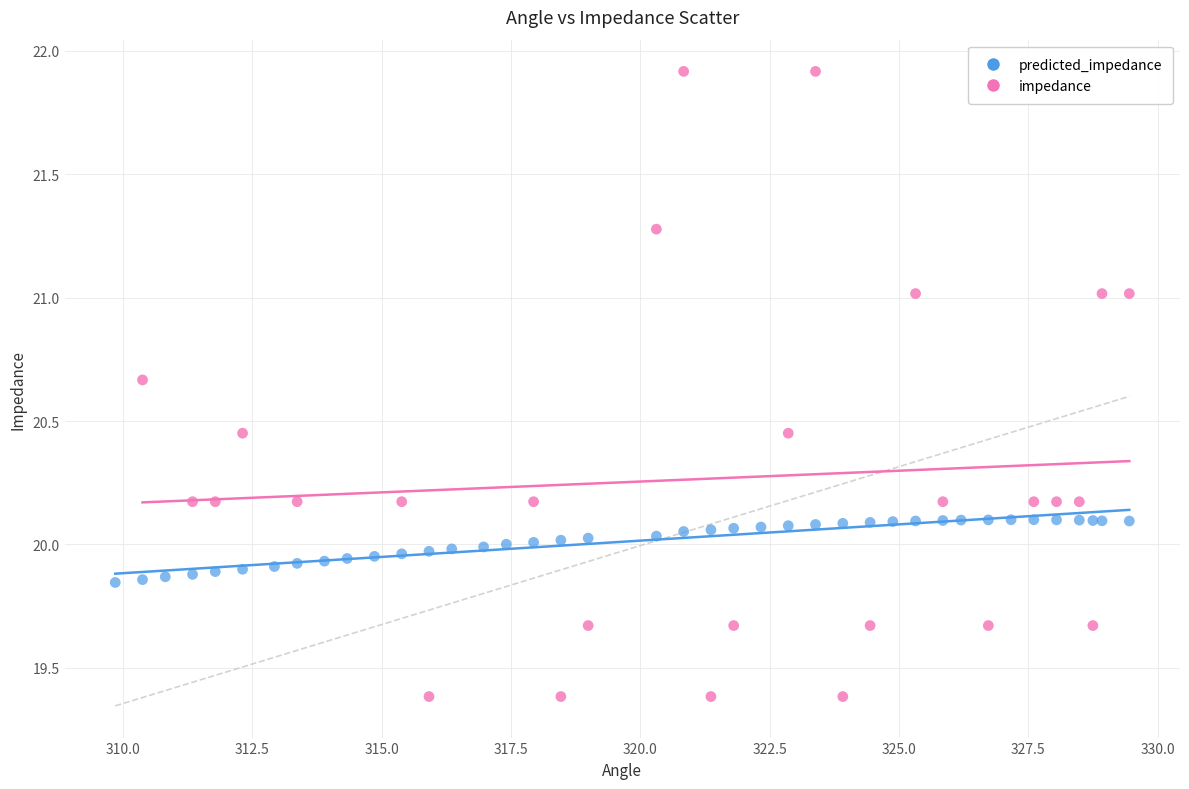

Which series reaches the maximum Y coordinate?

impedance